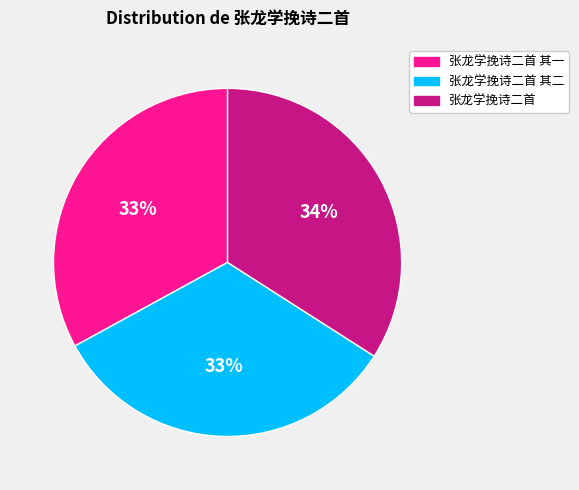

Is there a majority slice in this chart?

No